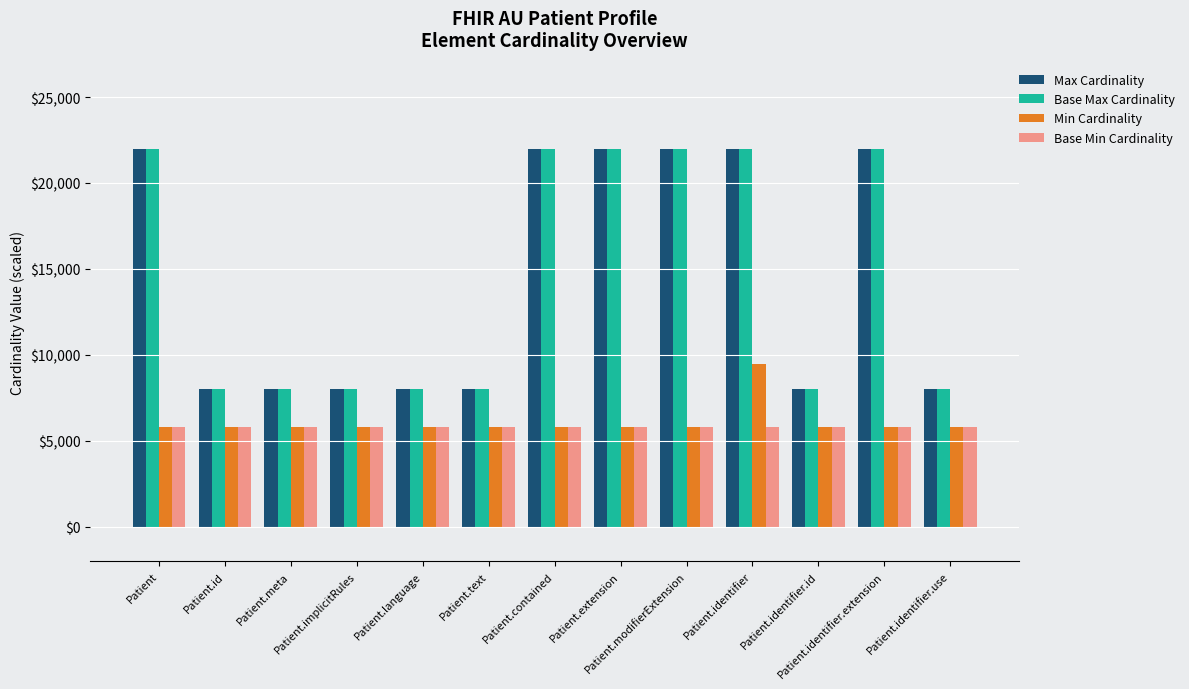

What is the lowest value of the Base Max Cardinality series?

8000